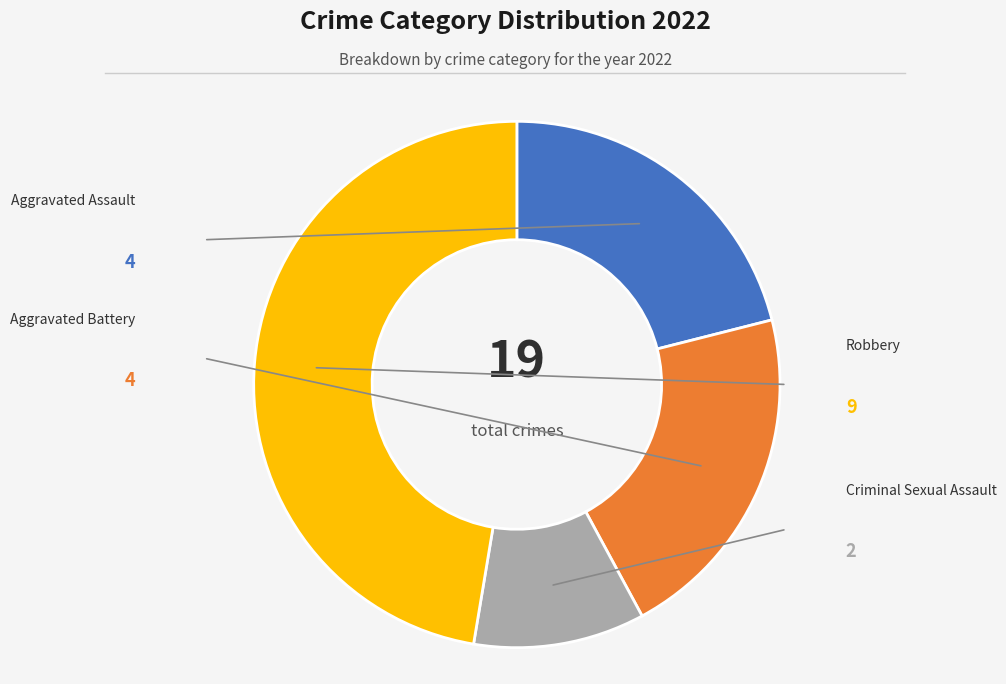

What is the ratio of the value at Aggravated Battery to the value at Robbery?

0.4